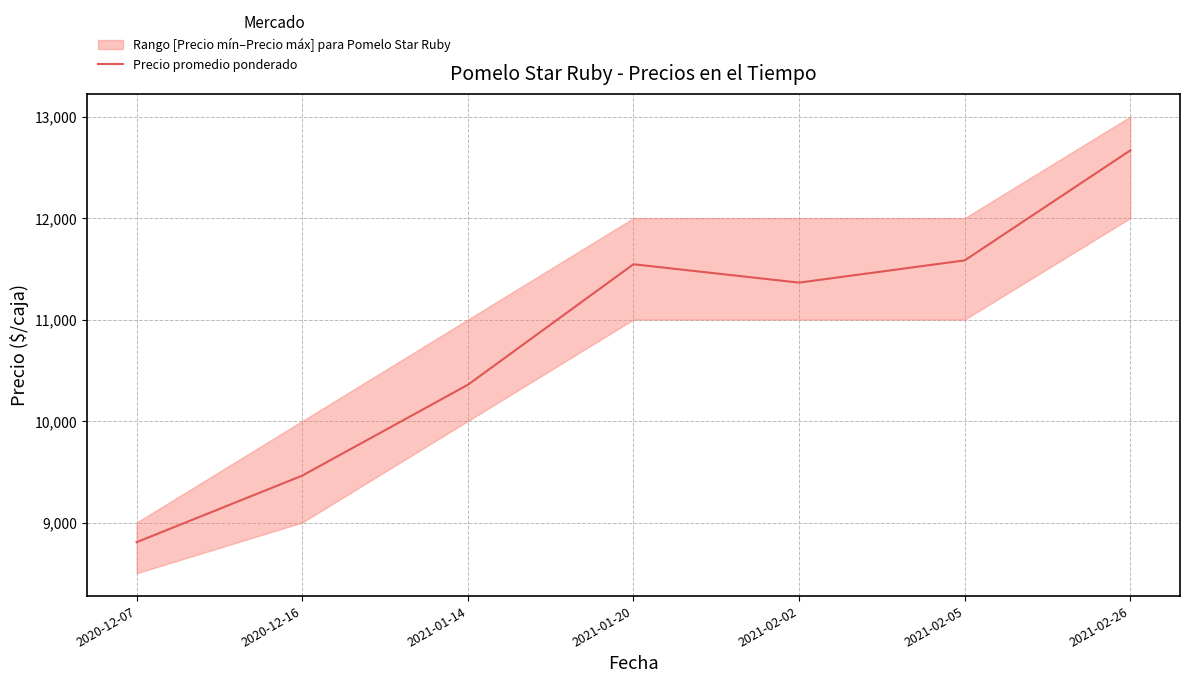

Reading left to right, what are all the values shown in this chart?

2020-12-07=8806	2020-12-16=9462	2021-01-14=10357	2021-01-20=11545	2021-02-02=11364	2021-02-05=11583	2021-02-26=12667